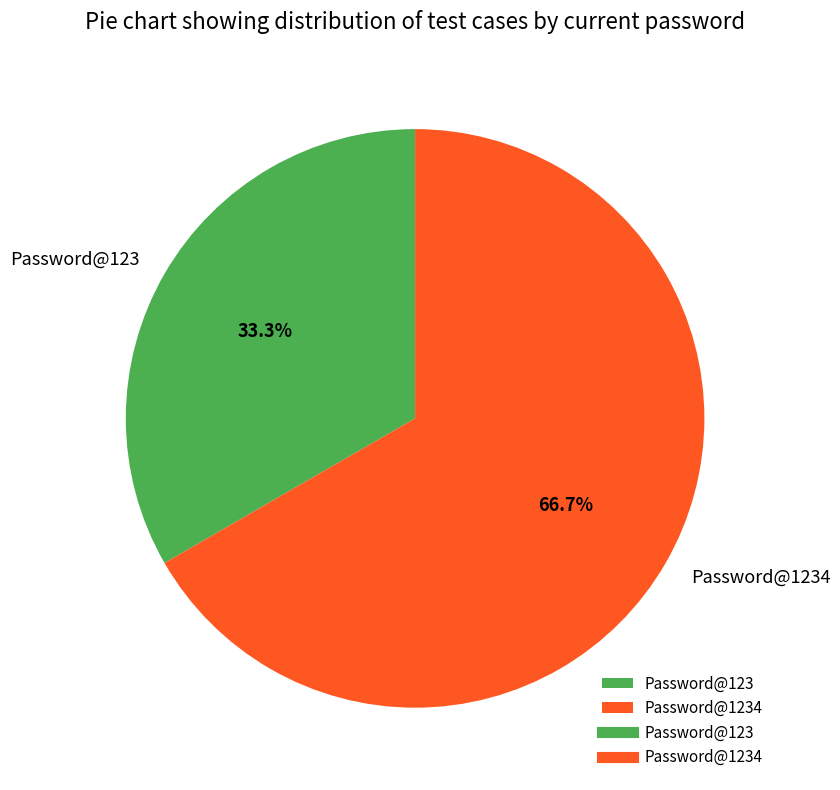

How much of the chart is everything except Password@1234?

33.3%